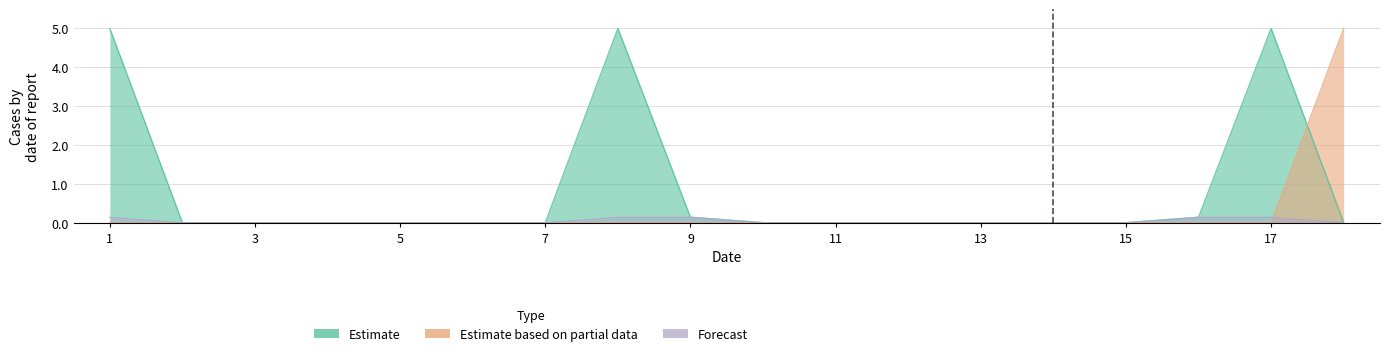

Reading left to right, extract all data points from this chart.

Estimate: 1=5.0	2=0.0	3=0.0	4=0.0	5=0.0	6=0.0	7=0.0	8=5.0	9=0.1	10=0.0	11=0.0	12=0.0	13=0.0	14=0.0	15=0.0	16=0.1	17=5.0	18=0.0
Estimate based on partial data: 1=0.0	2=0.0	3=0.0	4=0.0	5=0.0	6=0.0	7=0.0	8=0.0	9=0.0	10=0.0	11=0.0	12=0.0	13=0.0	14=0.0	15=0.0	16=0.0	17=0.0	18=5.0
Forecast: 1=0.1	2=0.0	3=0.0	4=0.0	5=0.0	6=0.0	7=0.0	8=0.1	9=0.1	10=0.0	11=0.0	12=0.0	13=0.0	14=0.0	15=0.0	16=0.1	17=0.1	18=0.0